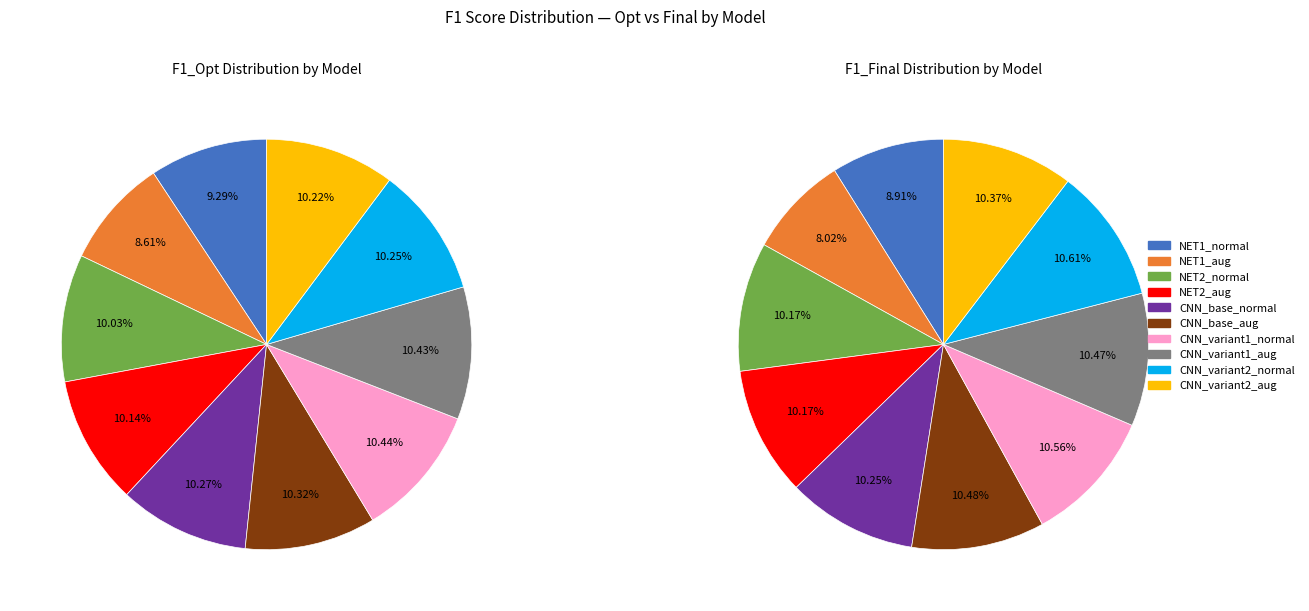

To the nearest percent, what portion does NET2_normal represent?

10%